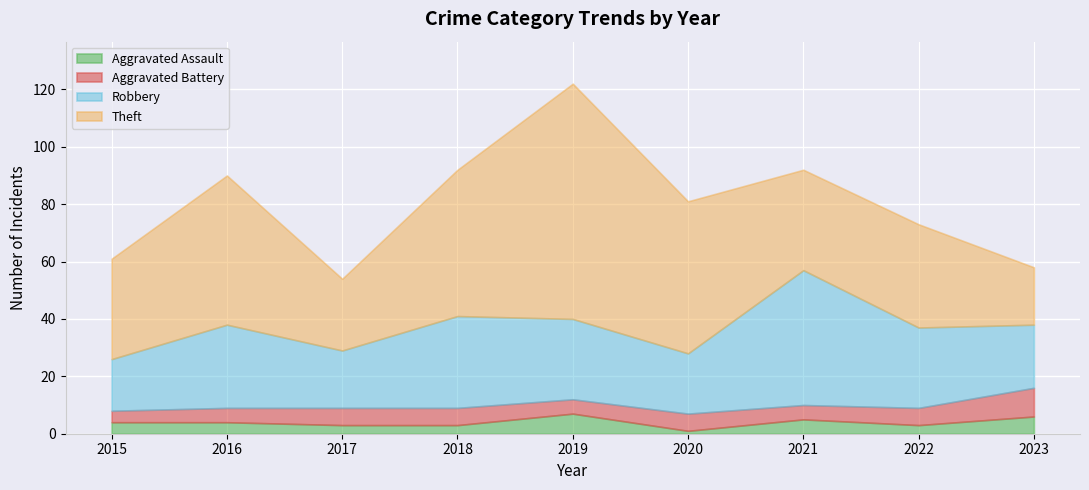

Which has a higher value, 2023 or 2019?

2019